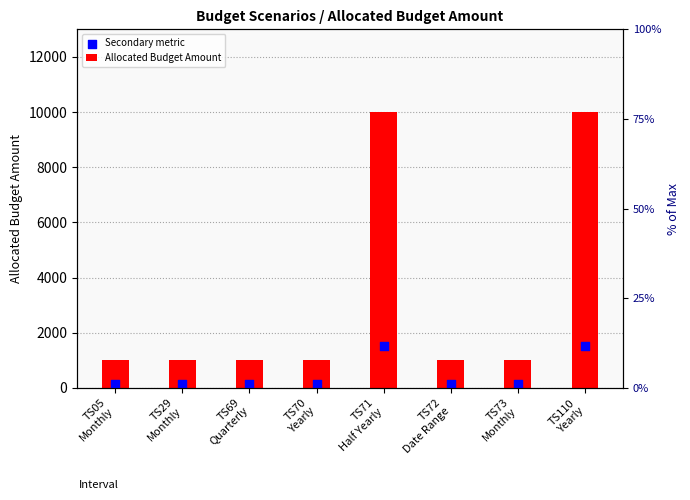

Which series contains the lowest Y value?

Secondary metric